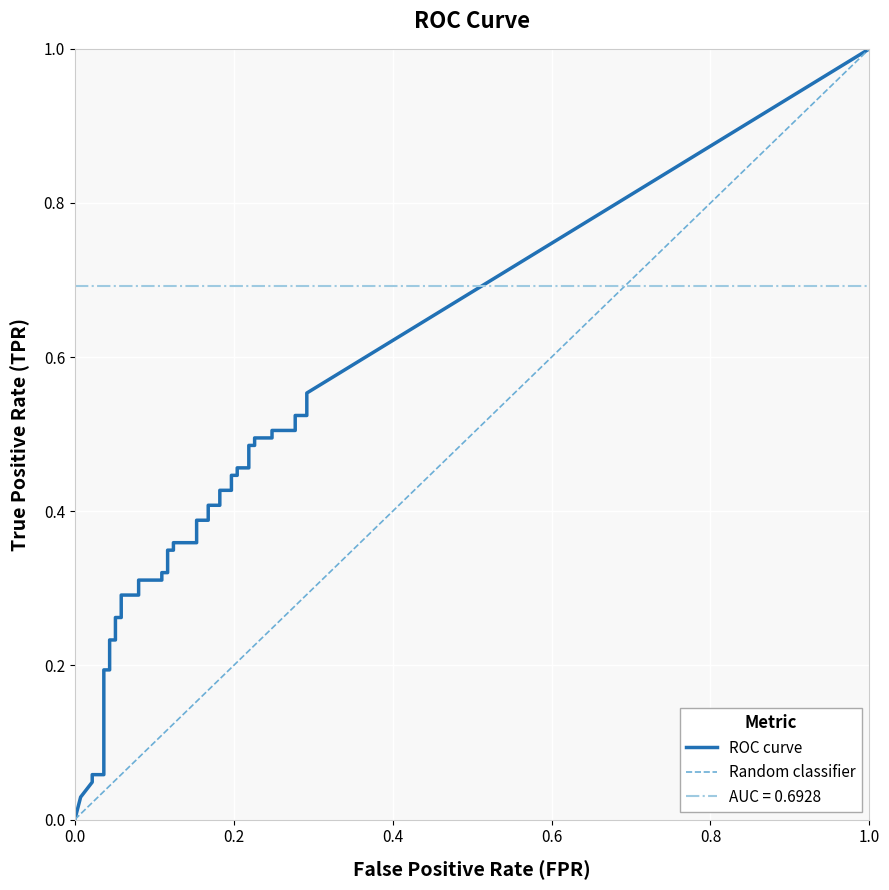

What is the sum of the tpr values at 16 and 37?

0.8